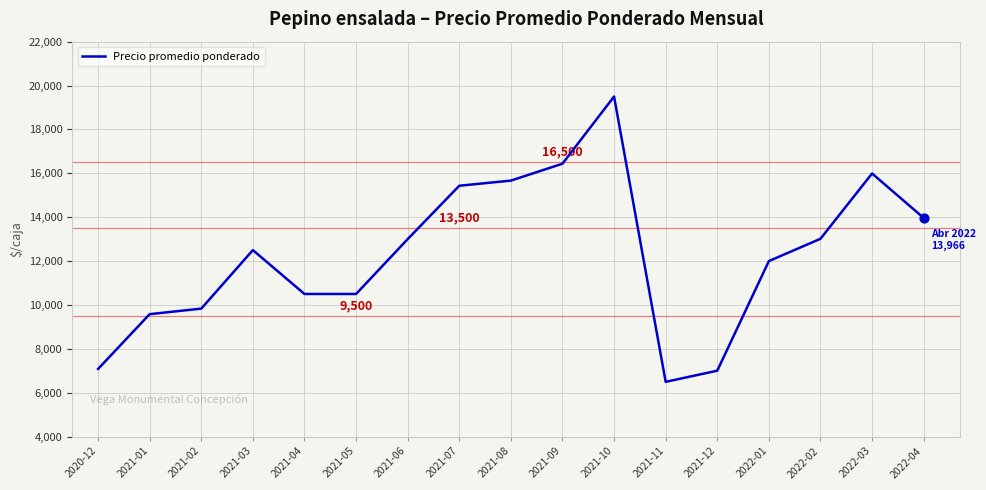

What is the change in value from 2021-01 to 2022-03?

+6412